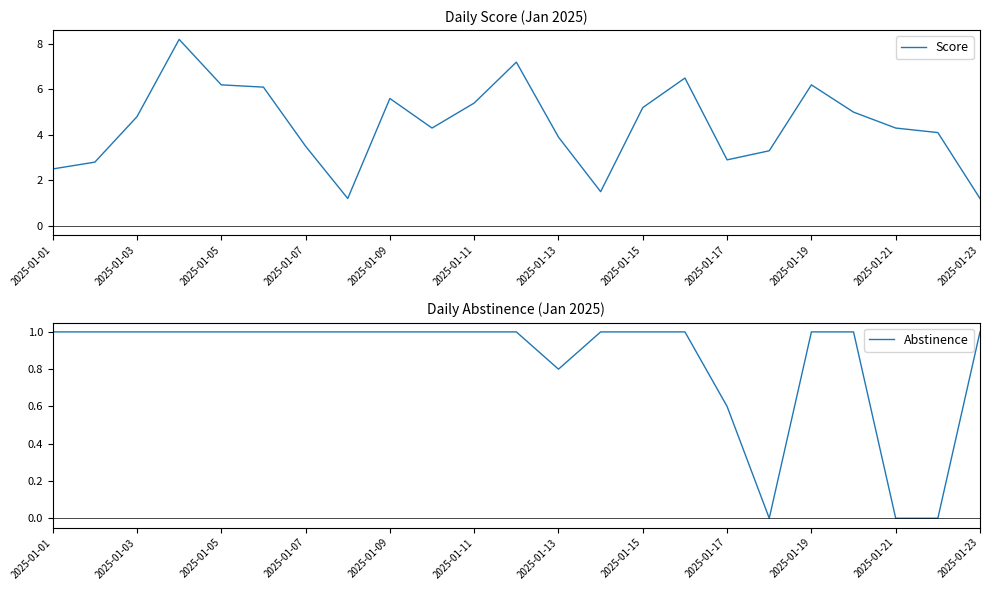

Where does the Score series first go above 4?

2025-01-03